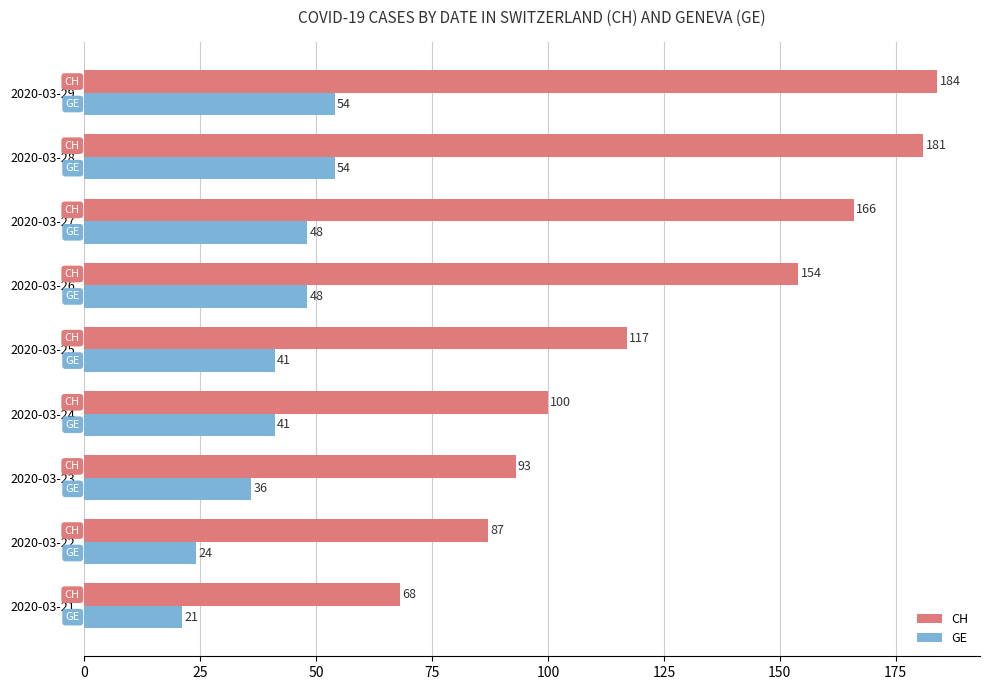

Which series has the largest total across all categories?

CH